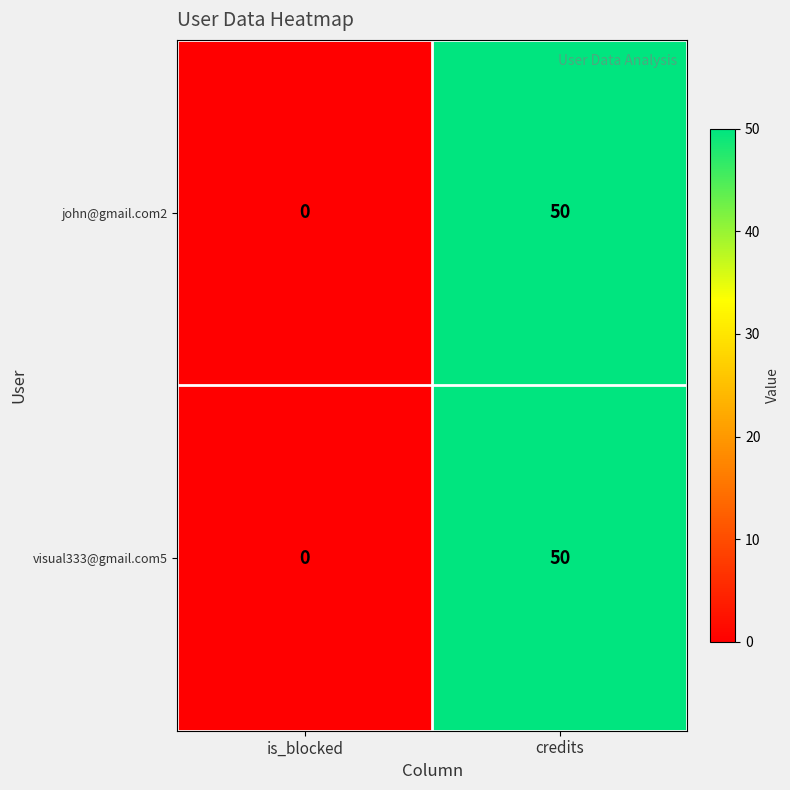

At which category is the sum across all series the highest?

credits